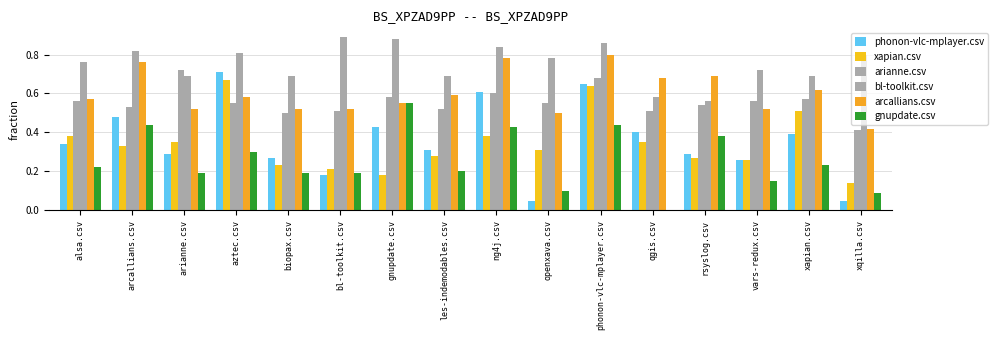

Reading left to right, list all the values displayed in this chart.

phonon-vlc-mplayer.csv: 0.3	0.5	0.3	0.7	0.3	0.2	0.4	0.3	0.6	0.1	0.7	0.4	0.3	0.3	0.4	0.1
xapian.csv: 0.4	0.3	0.3	0.7	0.2	0.2	0.2	0.3	0.4	0.3	0.6	0.3	0.3	0.3	0.5	0.1
arianne.csv: 0.6	0.5	0.7	0.6	0.5	0.5	0.6	0.5	0.6	0.6	0.7	0.5	0.5	0.6	0.6	0.4
bl-toolkit.csv: 0.8	0.8	0.7	0.8	0.7	0.9	0.9	0.7	0.8	0.8	0.9	0.6	0.6	0.7	0.7	0.8
arcallians.csv: 0.6	0.8	0.5	0.6	0.5	0.5	0.6	0.6	0.8	0.5	0.8	0.7	0.7	0.5	0.6	0.4
gnupdate.csv: 0.2	0.4	0.2	0.3	0.2	0.2	0.6	0.2	0.4	0.1	0.4	0.0	0.4	0.1	0.2	0.1